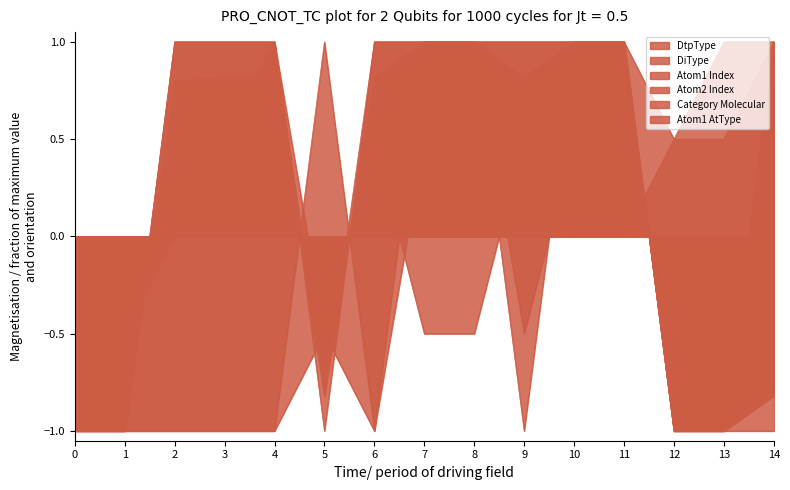

Reading left to right, extract all data points from this chart.

DtpType: -1.0	-1.0	1.0	1.0	1.0	-0.8	1.0	1.0	1.0	1.0	1.0	1.0	-1.0	-1.0	-0.8
DiType: -1.0	-1.0	0.8	0.8	0.8	-0.8	0.8	1.0	1.0	0.8	1.0	1.0	-1.0	-1.0	-0.8
Atom1 Index: -1.0	-1.0	-1.0	-1.0	-1.0	-0.5	0.5	-0.5	-0.5	0.5	0.0	0.0	0.5	0.5	1.0
Atom2 Index: -1.0	-0.5	0.0	0.5	1.0	-0.5	-1.0	0.5	1.0	-0.5	0.5	1.0	0.5	1.0	1.0
Category Molecular: -1.0	-1.0	1.0	1.0	1.0	-1.0	1.0	1.0	1.0	1.0	1.0	1.0	-1.0	-1.0	-1.0
Atom1 AtType: -1.0	-1.0	-1.0	-1.0	-1.0	1.0	-1.0	1.0	1.0	-1.0	1.0	1.0	-1.0	-1.0	1.0